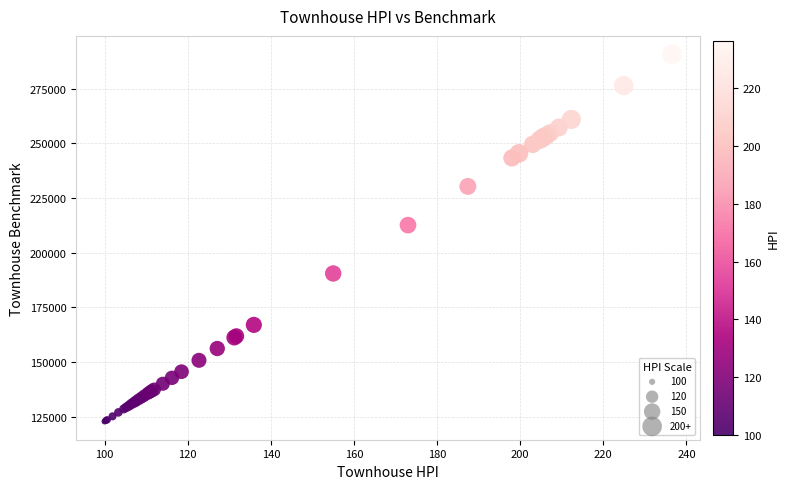

What Y value in the scatter plot is closest to 206800?

212600